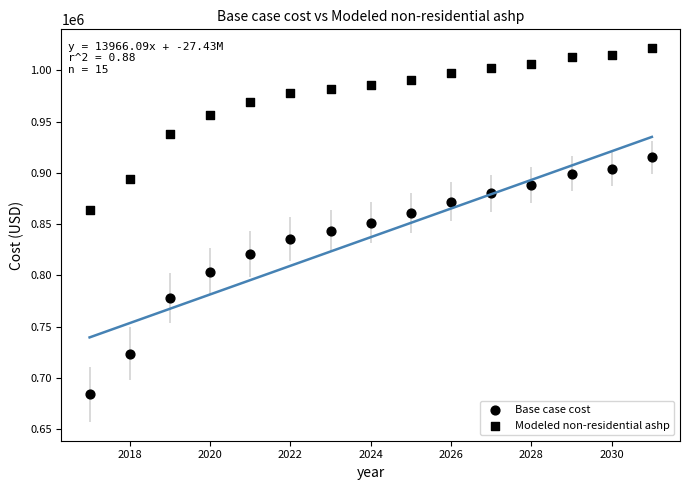

Count the number of points in this scatter plot.

30